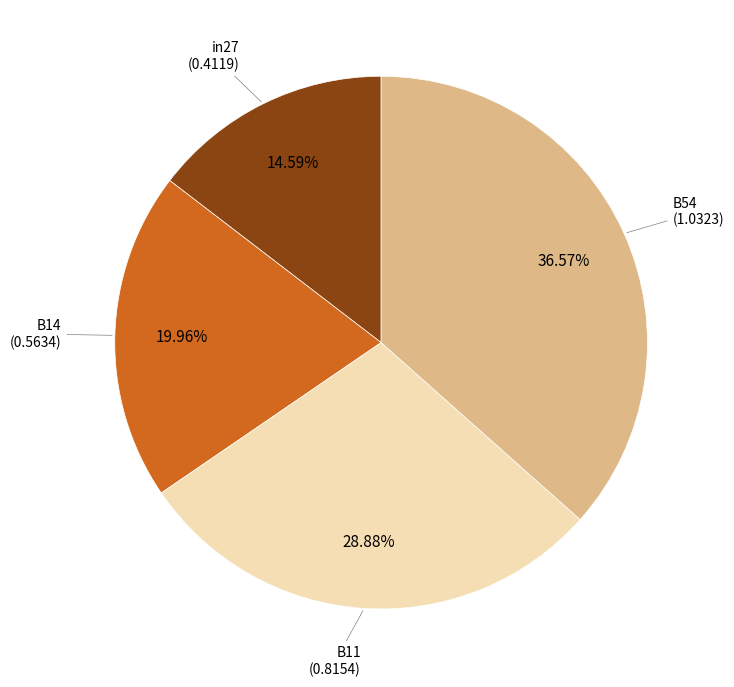

How many slices are in this pie chart?

4